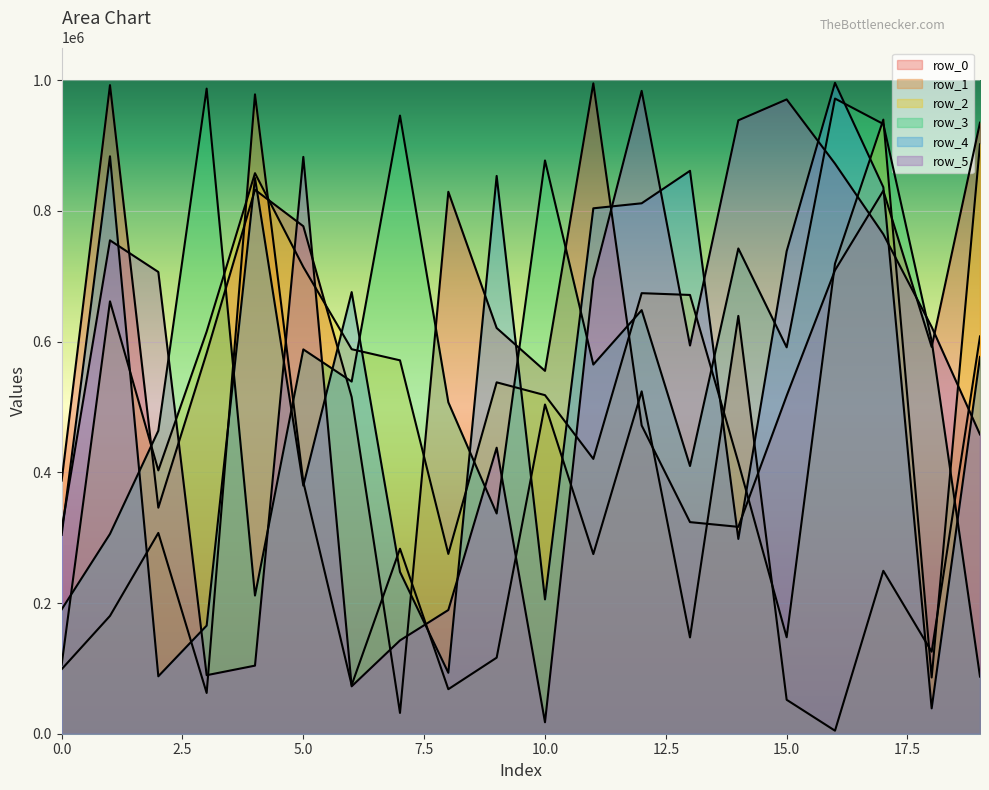

True or false: row_2 and row_3 cross at least once.

True